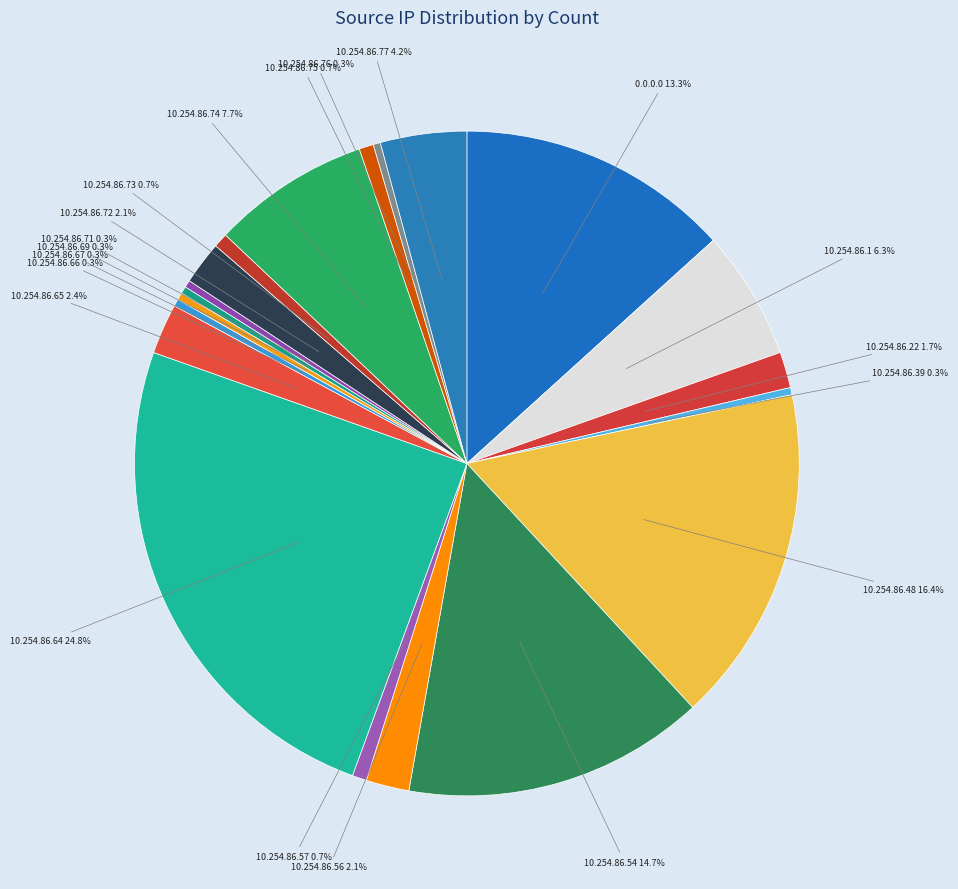

What is the largest slice in the pie chart?

10.254.86.64